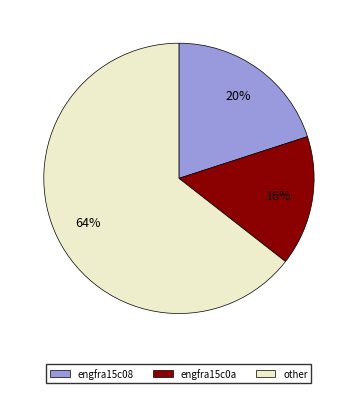

Is the sum of engfra15c0a and other greater than half?

Yes